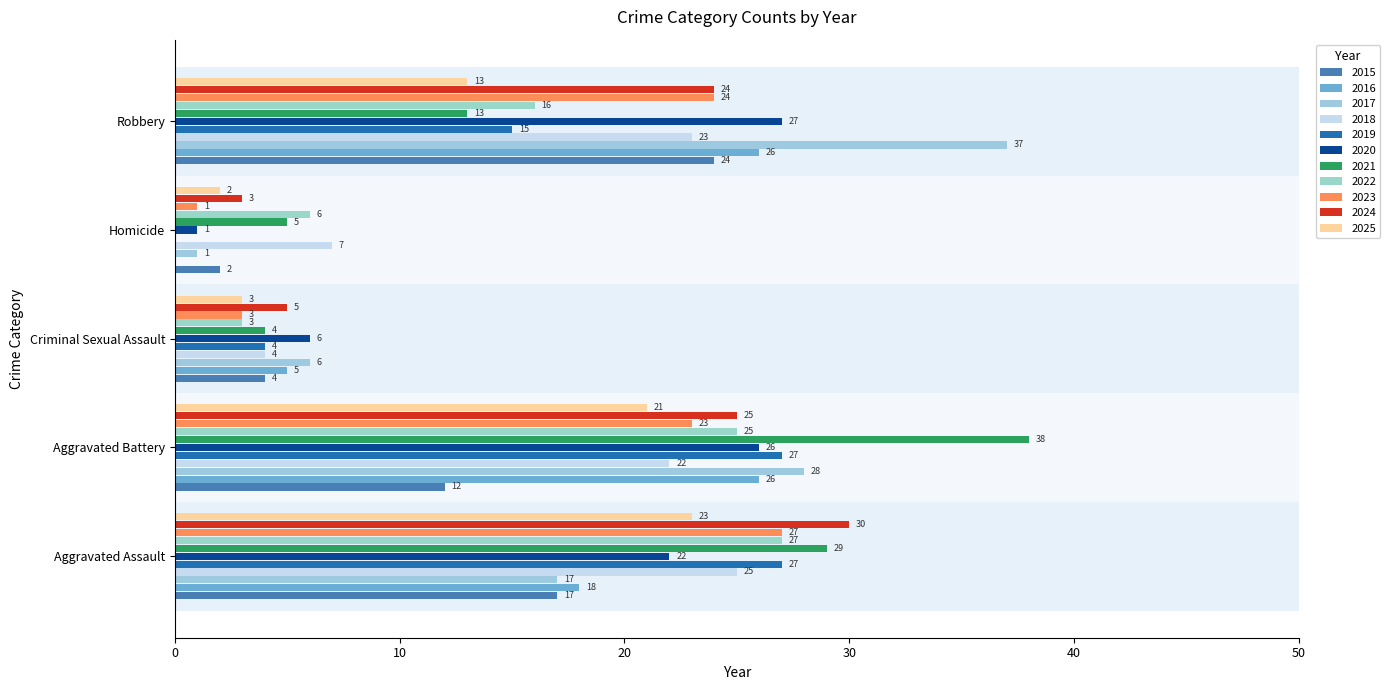

How many distinct data groups are displayed?

11